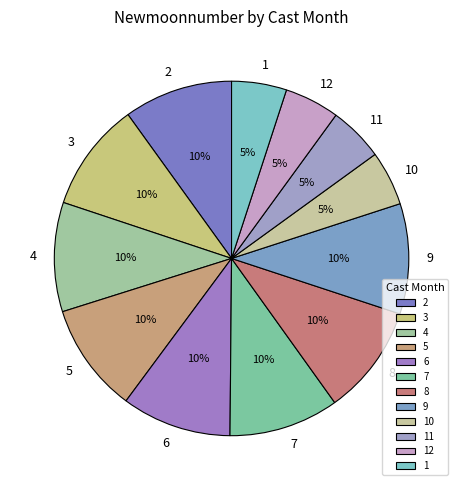

To the nearest percent, what portion does 1 represent?

5%